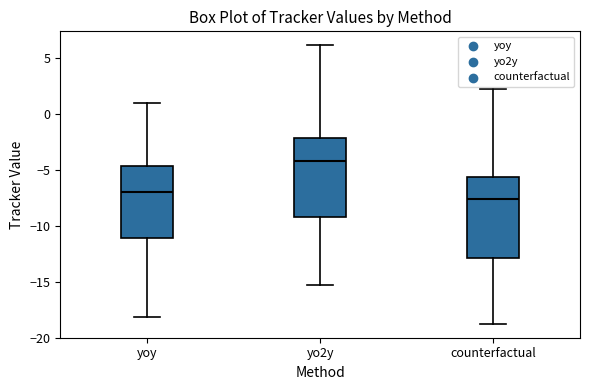

Reading left to right, transcribe this box plot: for each box, give where its median line is, the range the box spans, and where its two whiskers end, as read against the y-axis. The values are not printed on the chart, so give them approximately, as read against the axis.

yoy: median -7.0, box -11.0 to -4.5, whiskers -18.0 to 1.0
yo2y: median -4.0, box -9.5 to -2.0, whiskers -15.5 to 6.0
counterfactual: median -7.5, box -13.0 to -5.5, whiskers -19.0 to 2.0